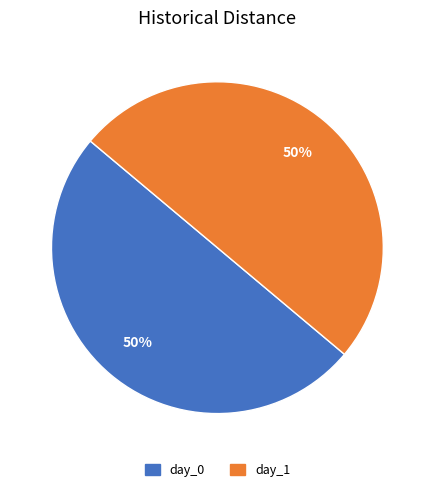

Do day_1 and day_0 together represent more than half of the pie?

Yes